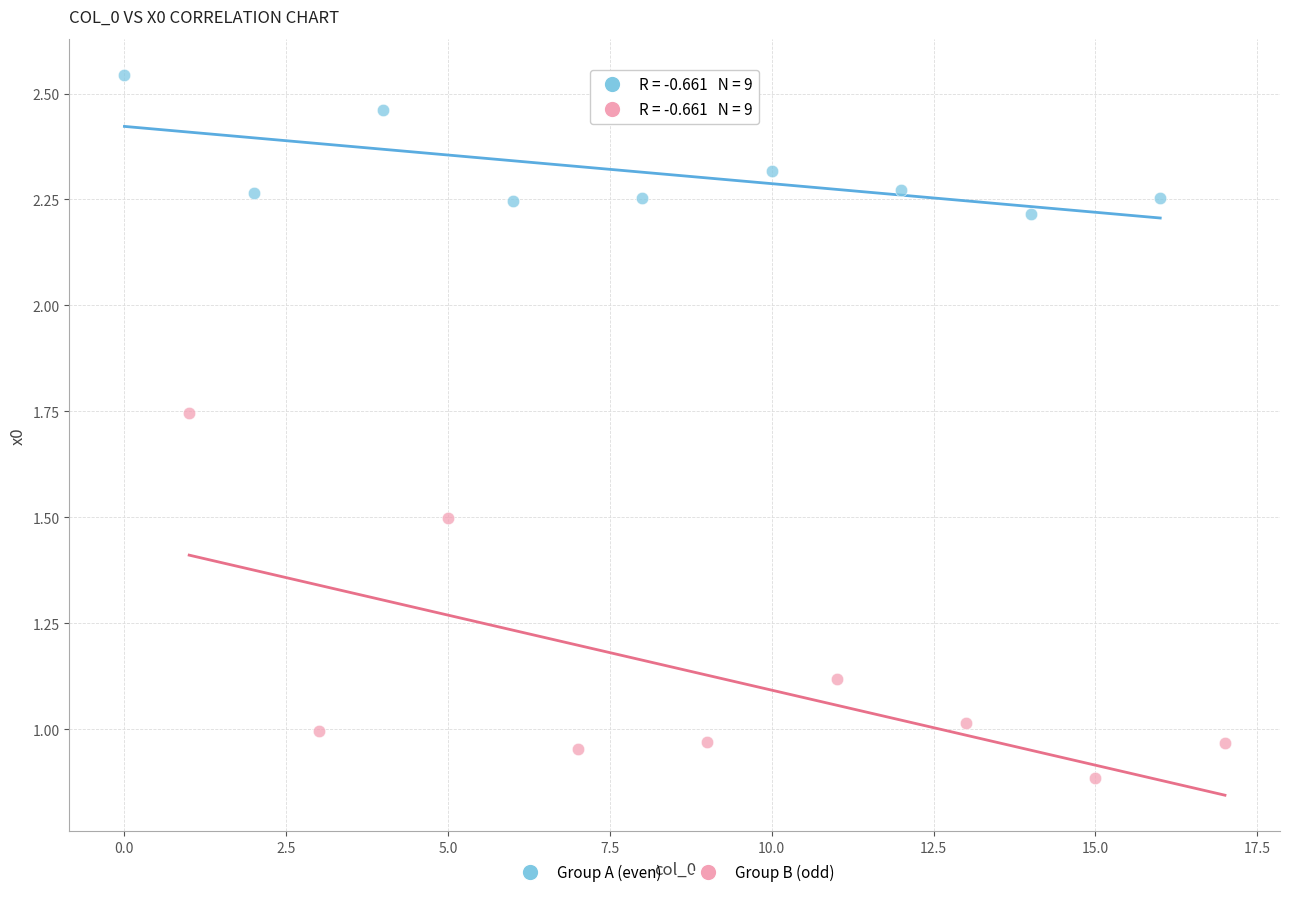

Which series reaches the maximum Y coordinate?

Group A (even)